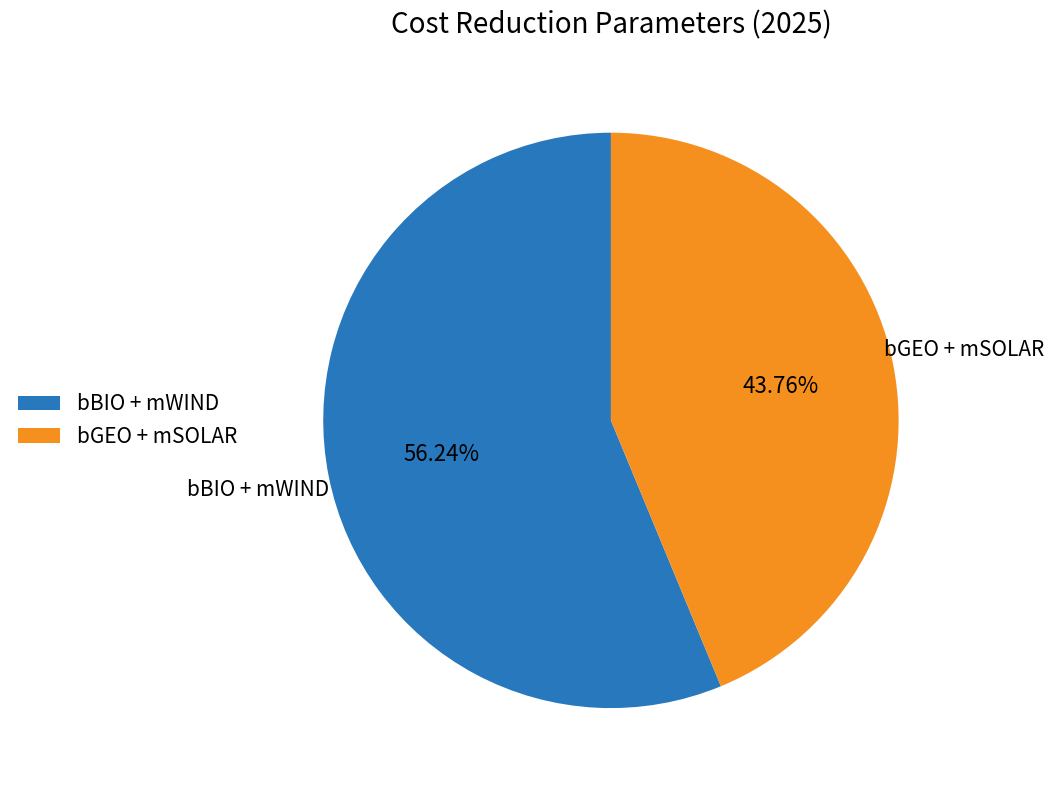

Is the sum of bGEO + mSOLAR and bBIO + mWIND greater than half?

Yes